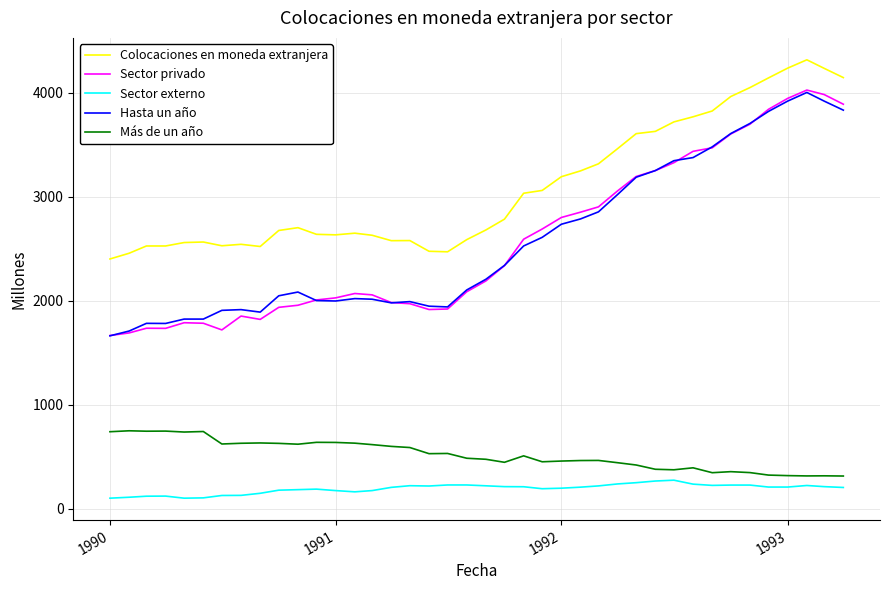

Which series has the largest total across all categories?

Colocaciones en moneda extranjera